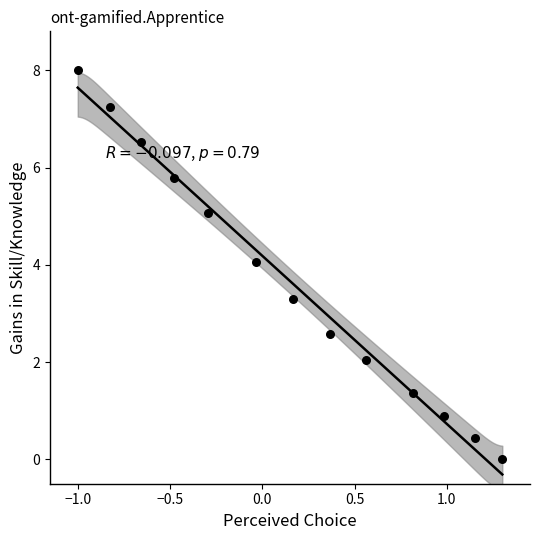

What is the range of X values (max minus min)?

2.3